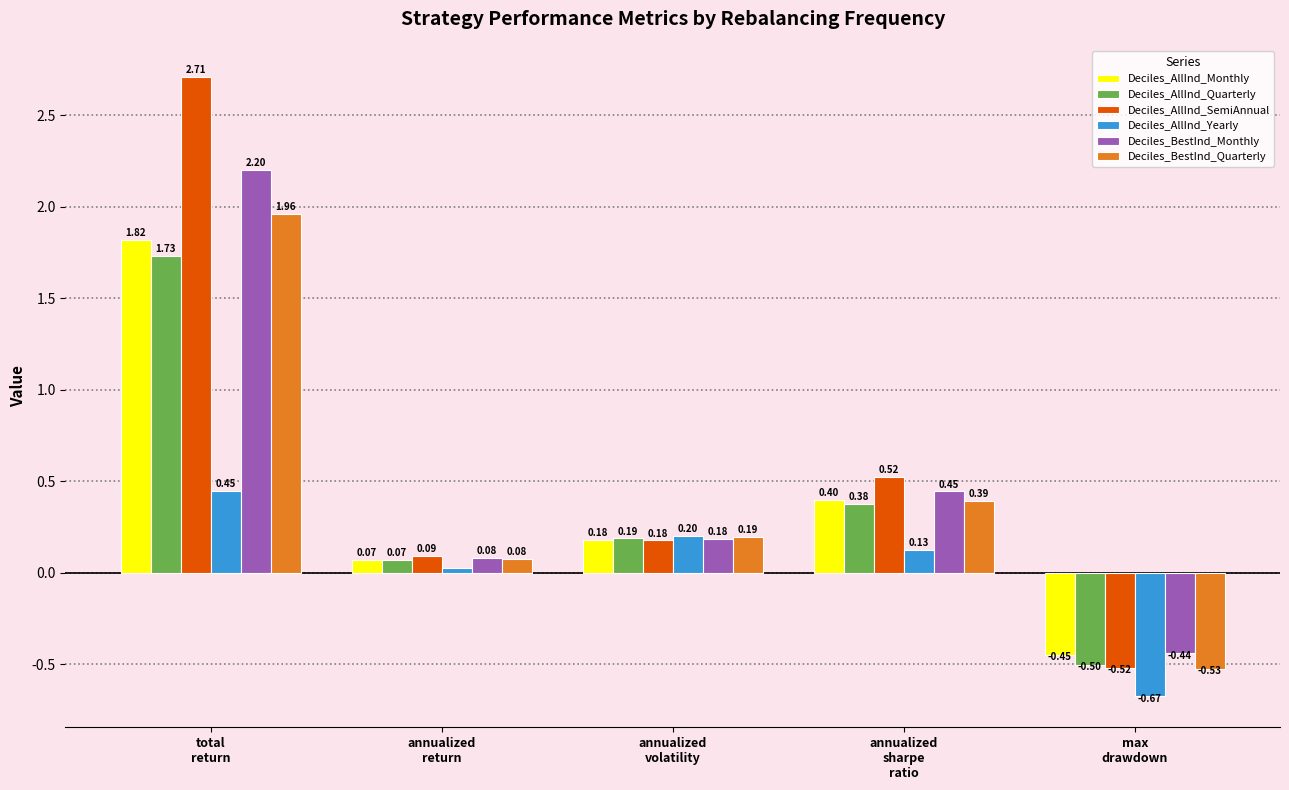

Which category has the highest value in the Deciles_AllInd_SemiAnnual series?

total
return